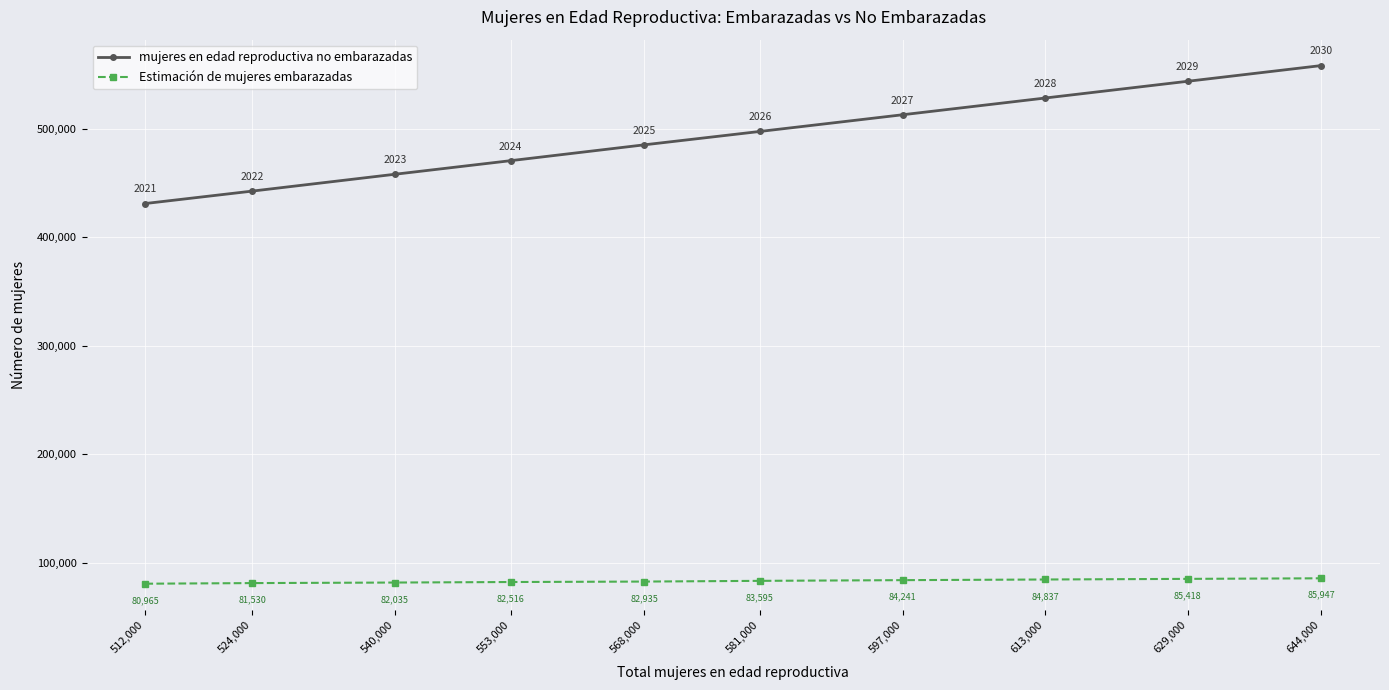

Rank the series at 629,000 from lowest to highest value.

Estimación de mujeres embarazadas, mujeres en edad reproductiva no embarazadas